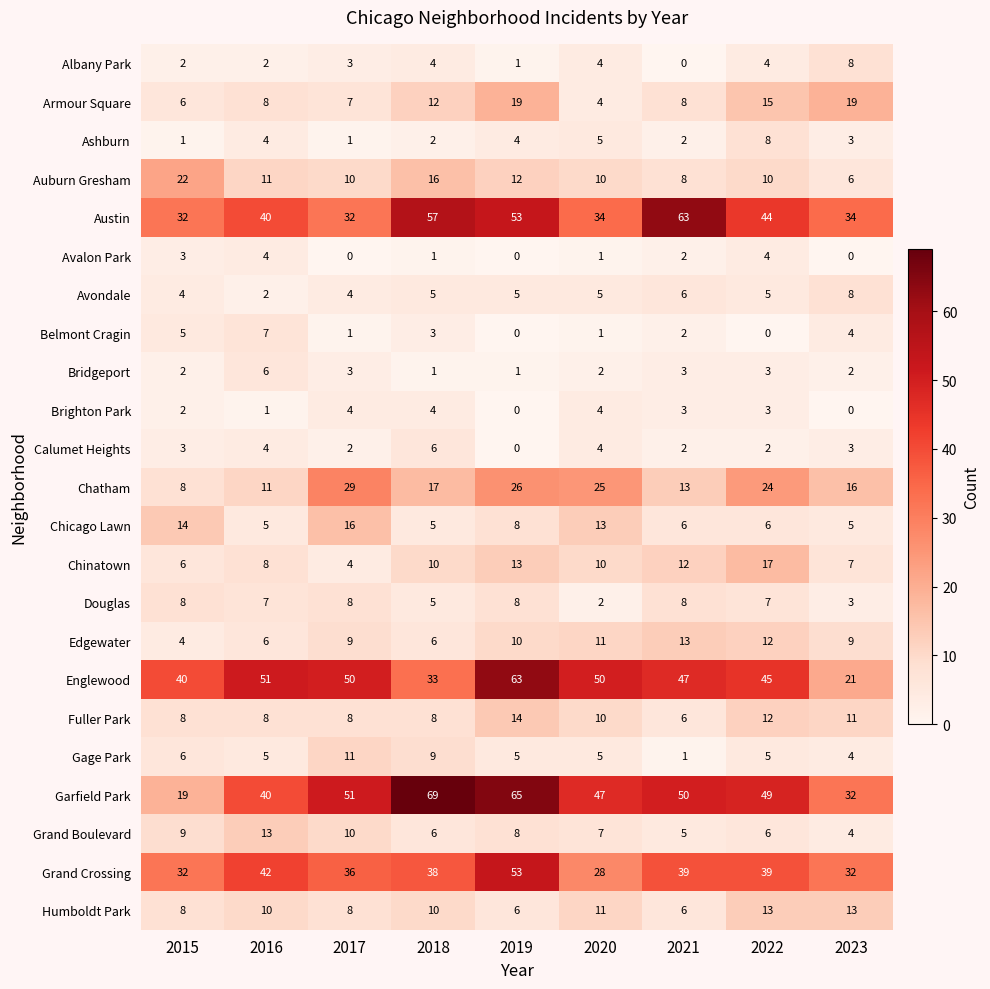

The Garfield Park series shows 47 at 2020. True or false?

True